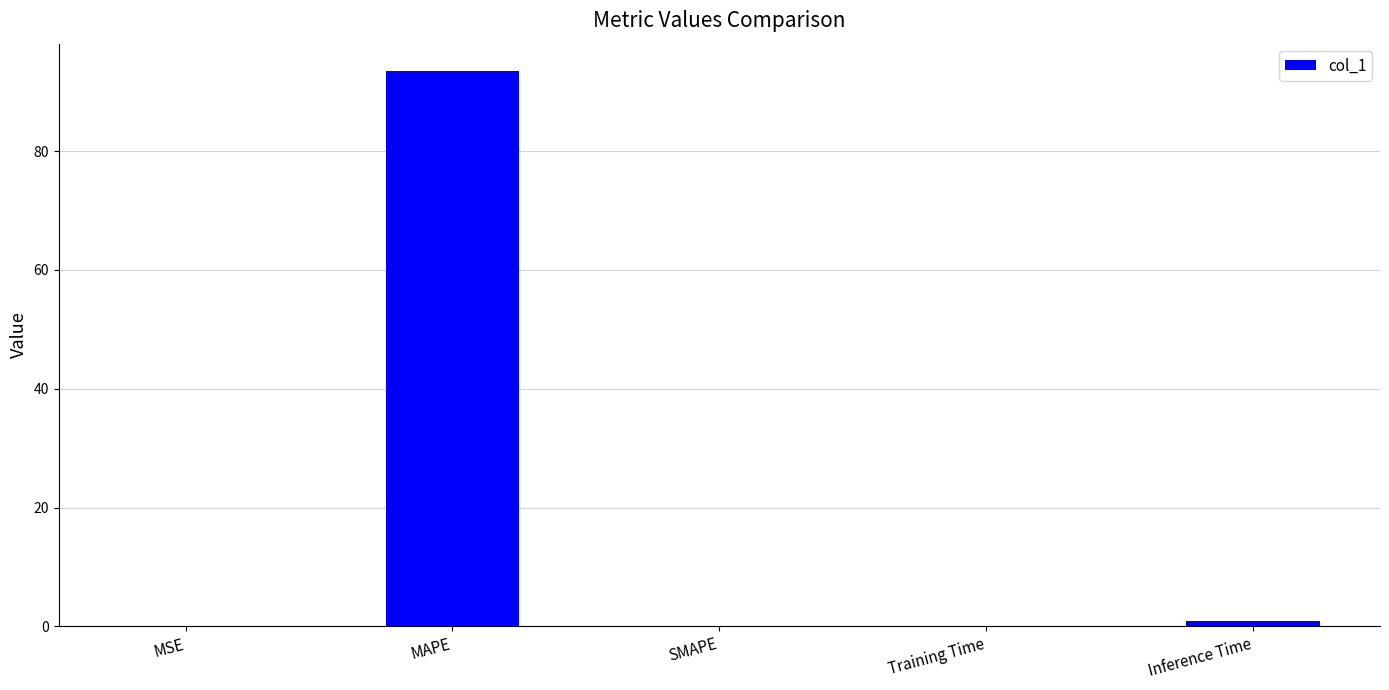

What is the sum of all values?

94.5